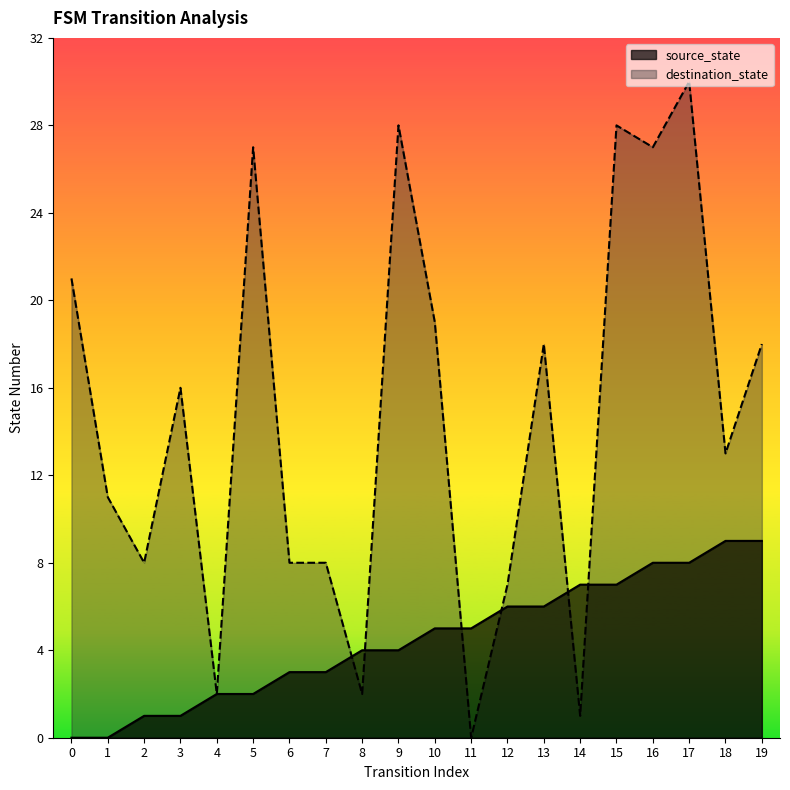

Which category has the lowest value in the destination_state series?

11